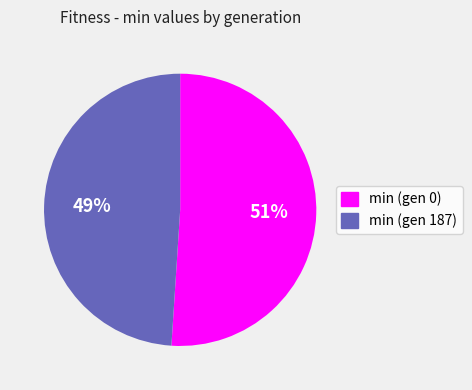

Do min (gen 187) and min (gen 0) together represent more than half of the pie?

Yes